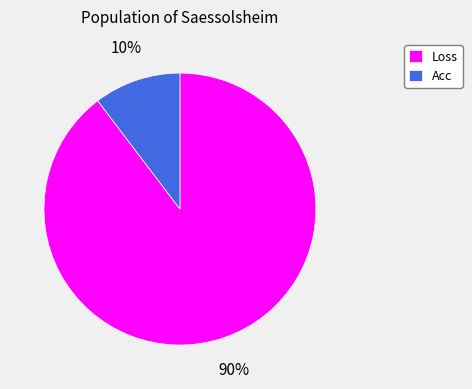

Which has a higher value, Acc or Loss?

Loss